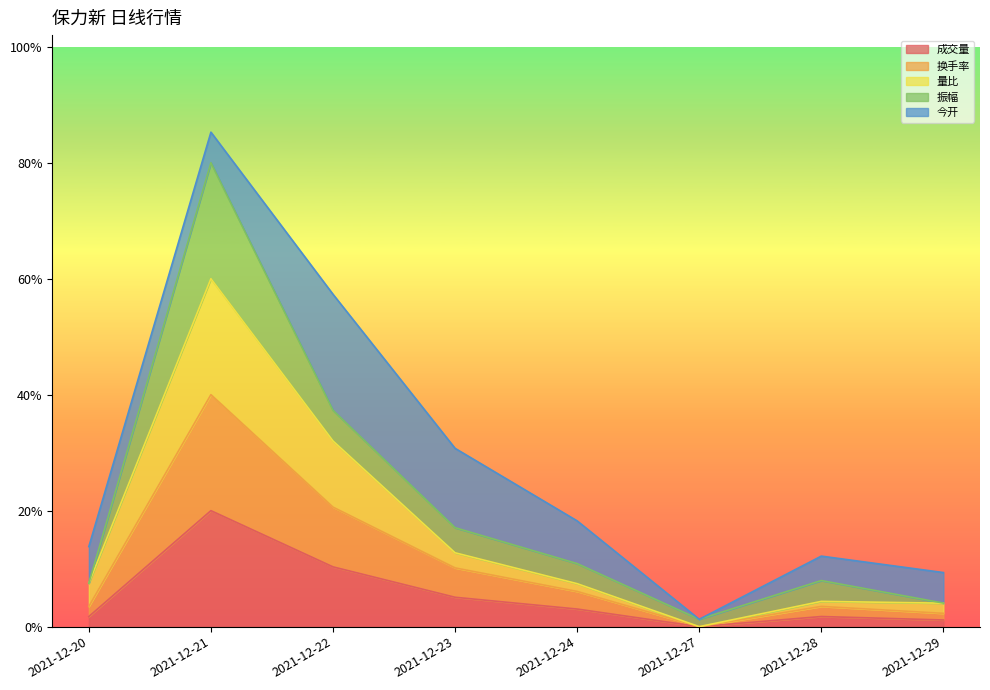

What is the maximum value for 换手率?

0.4